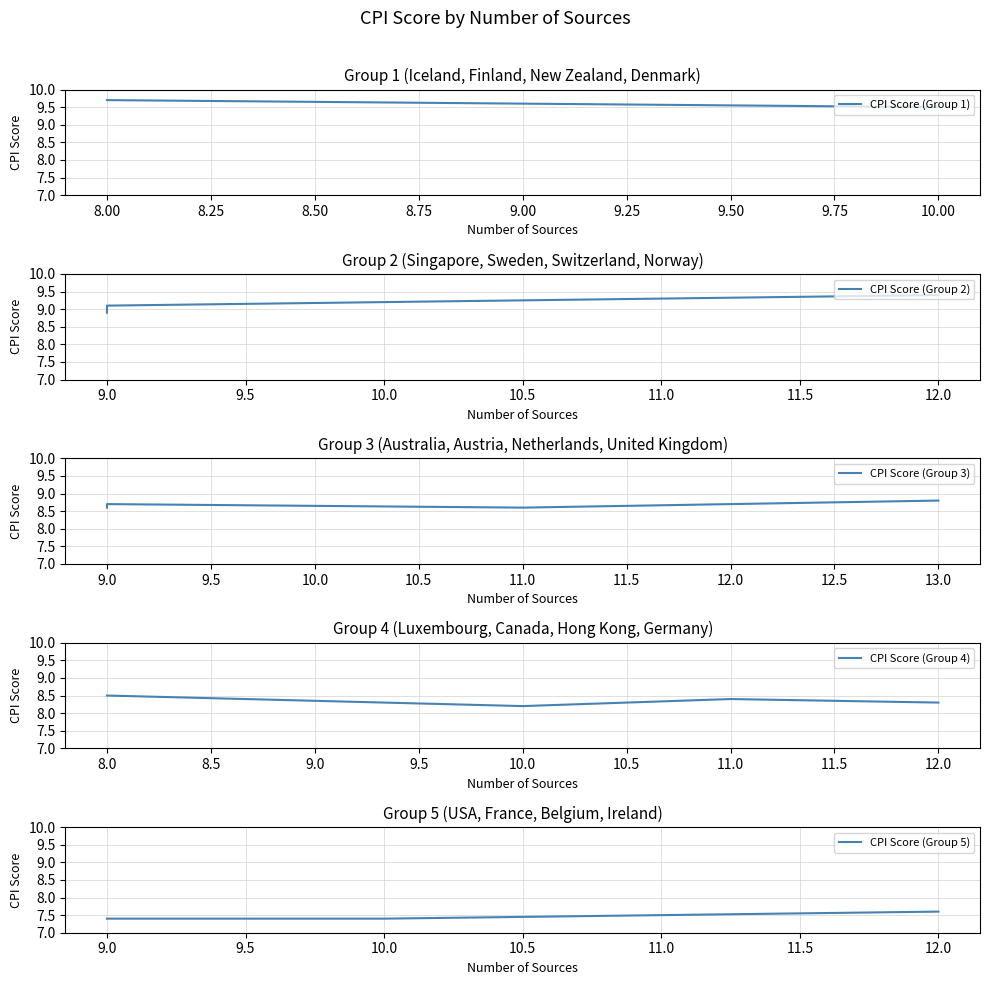

What is the value of the CPI Score (Group 4) point at the 2nd from the left?

8.2